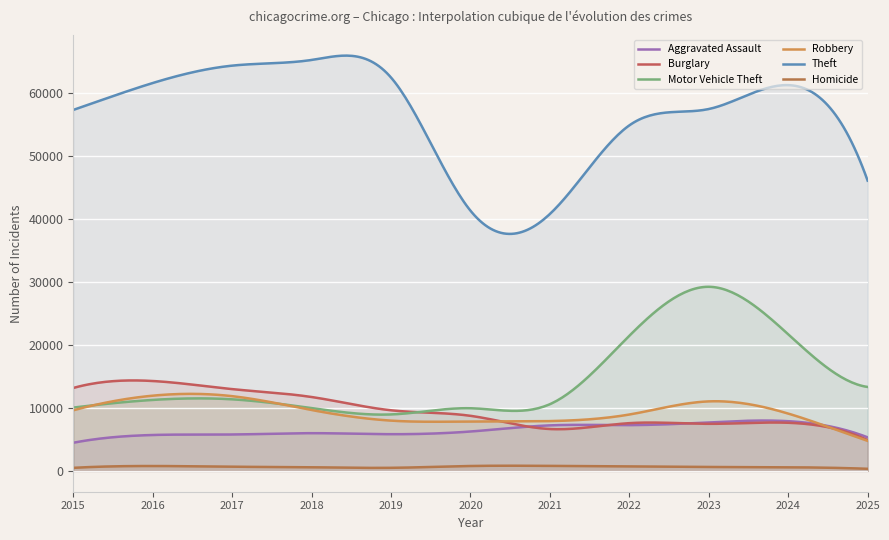

The value of Burglary at 2021 is 3977. True or false?

False